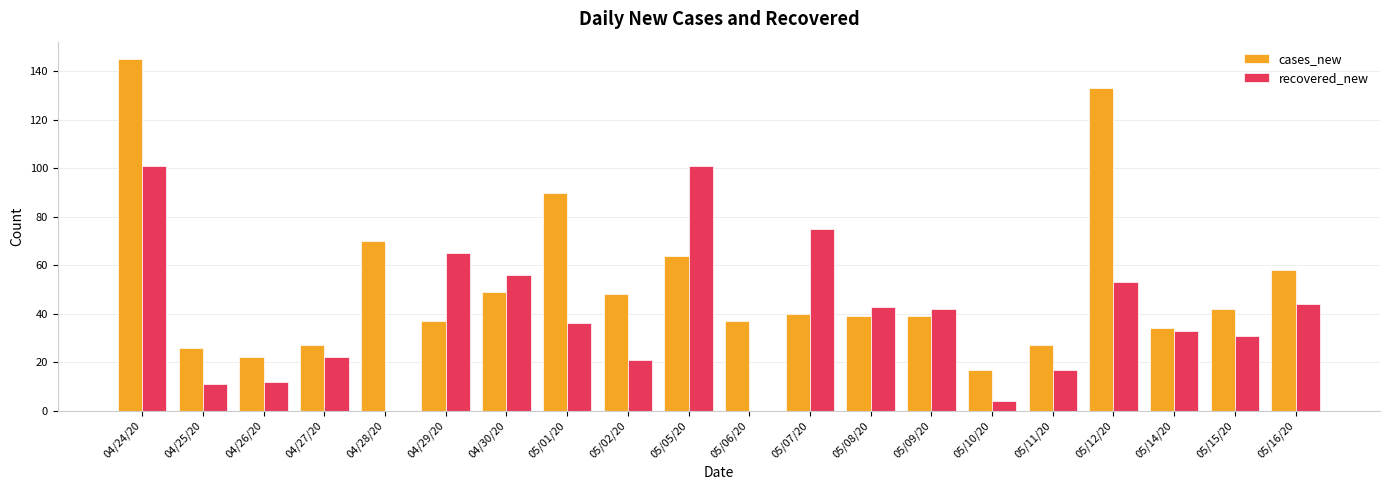

Is it true that cases_new equals 175 at 05/12/20?

False